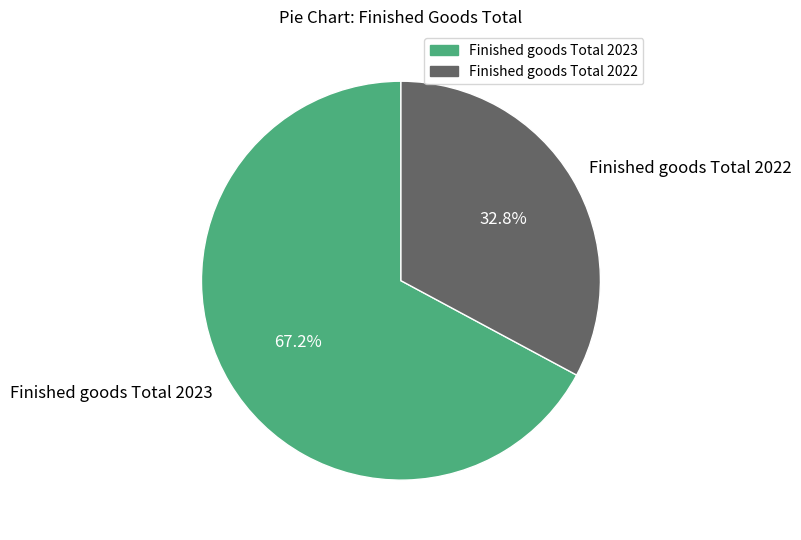

Do Finished goods Total 2022 and Finished goods Total 2023 together represent more than half of the pie?

Yes